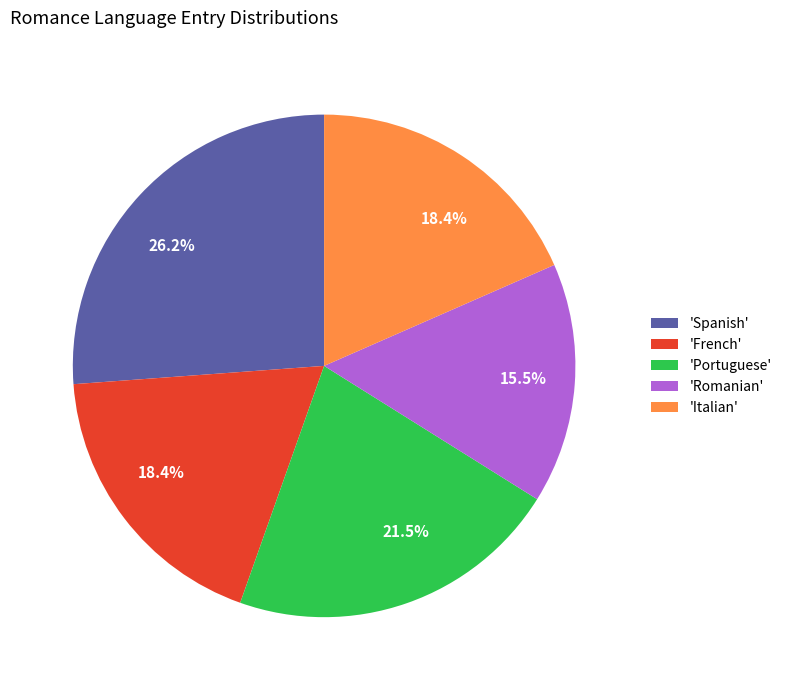

Is there any slice that represents more than half of the pie?

No